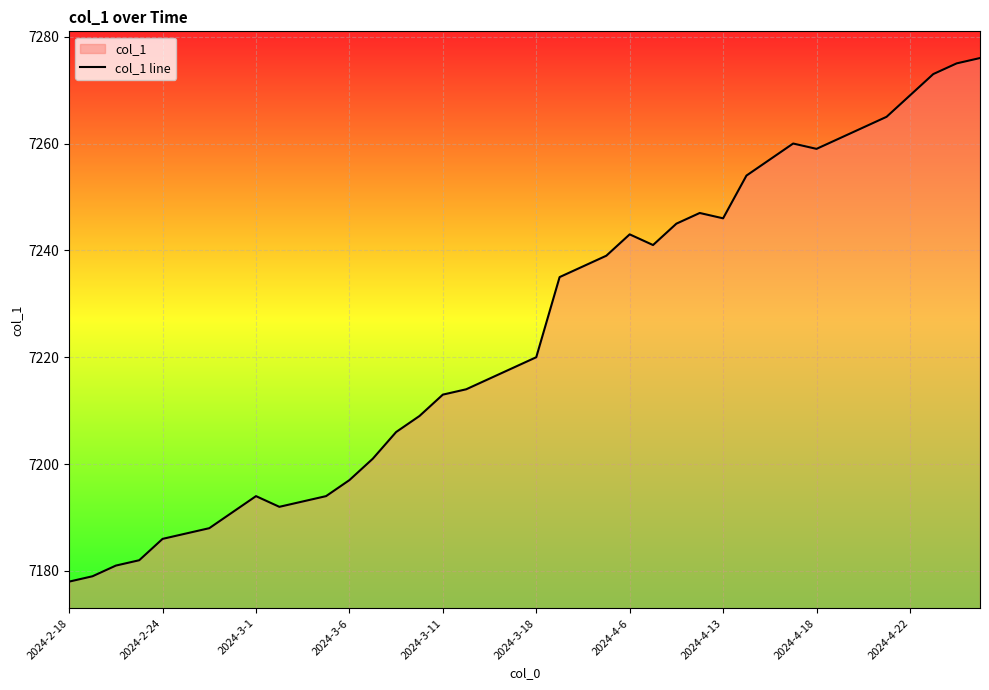

True or false: there are more than 1 points higher than both neighbors.

True